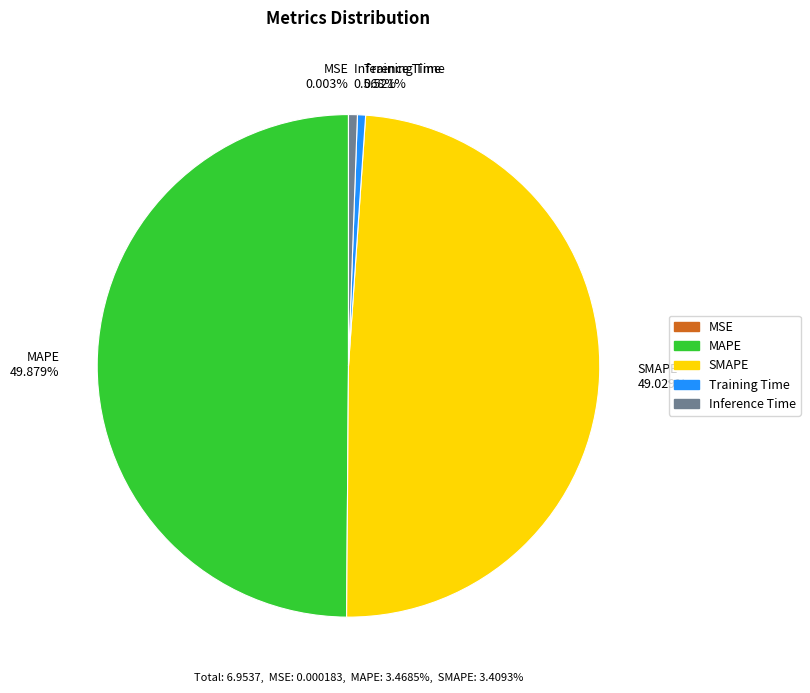

True or false: Training Time accounts for 1% of the total.

True